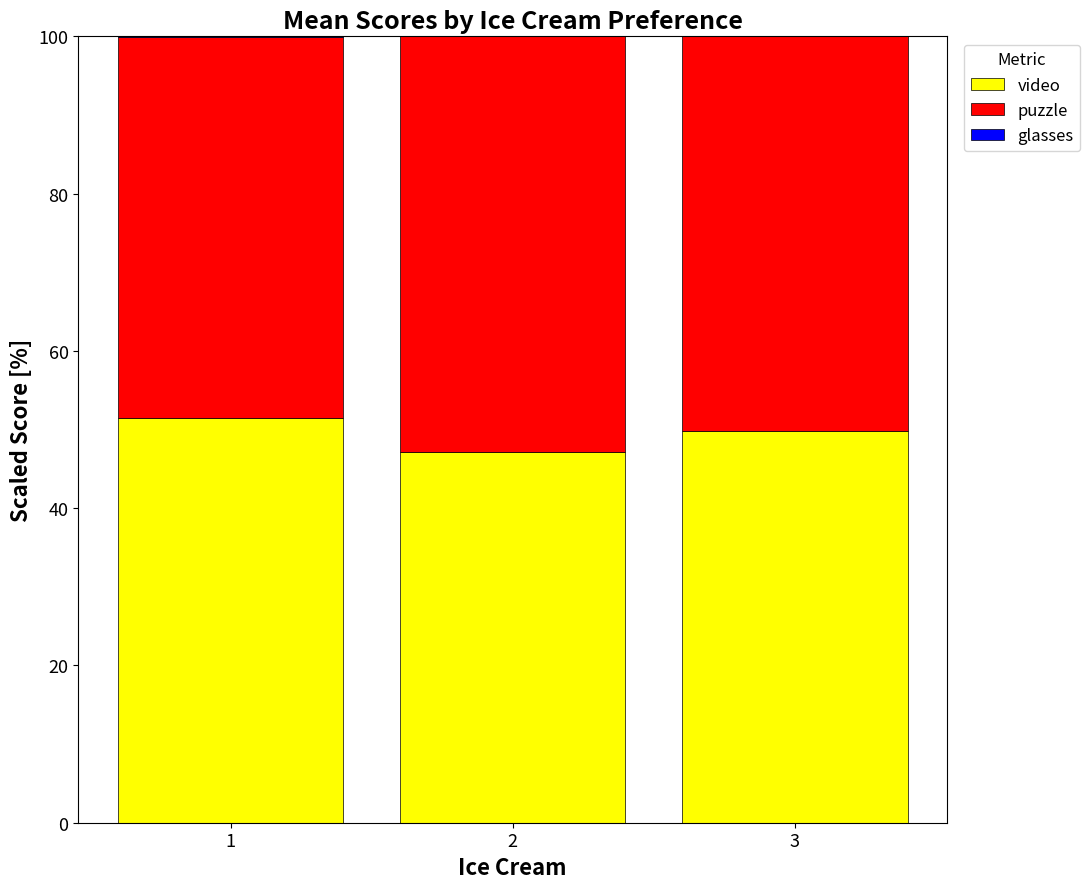

Are the bars horizontal?

No